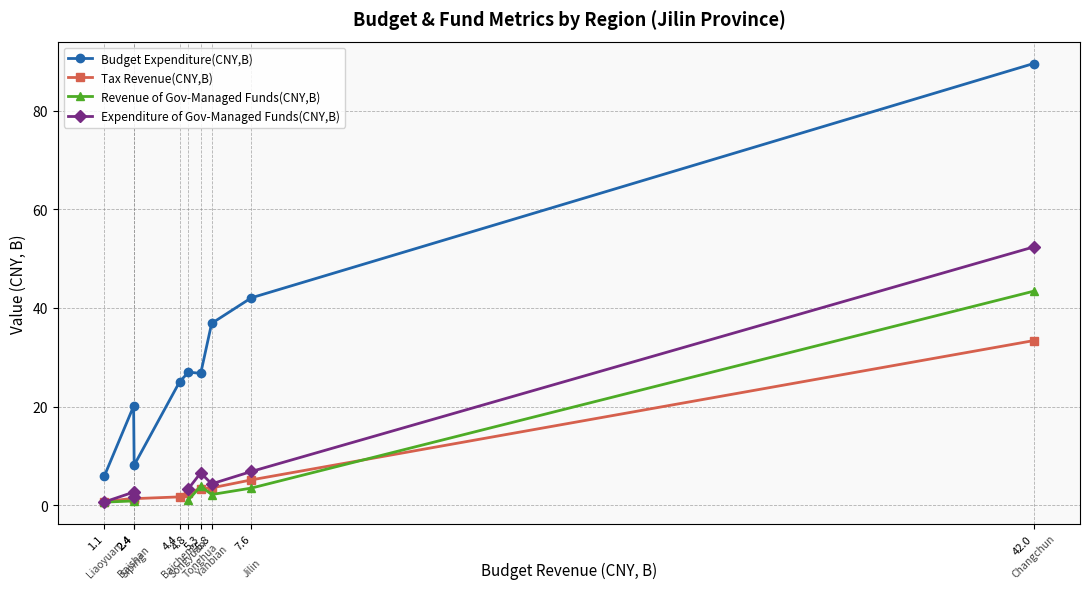

True or false: Budget Expenditure(CNY,B) has more than 1 points higher than both neighbors.

True